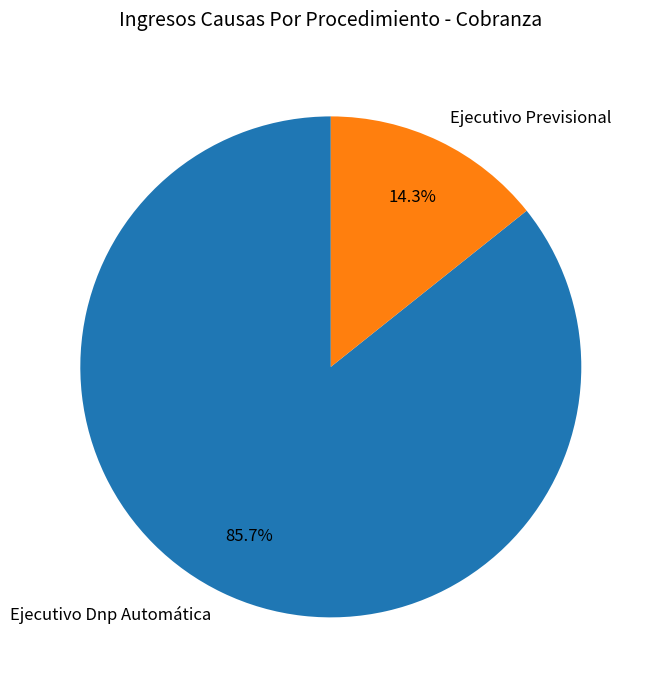

To the nearest percent, what is the difference between the largest and smallest slice percentages?

71%